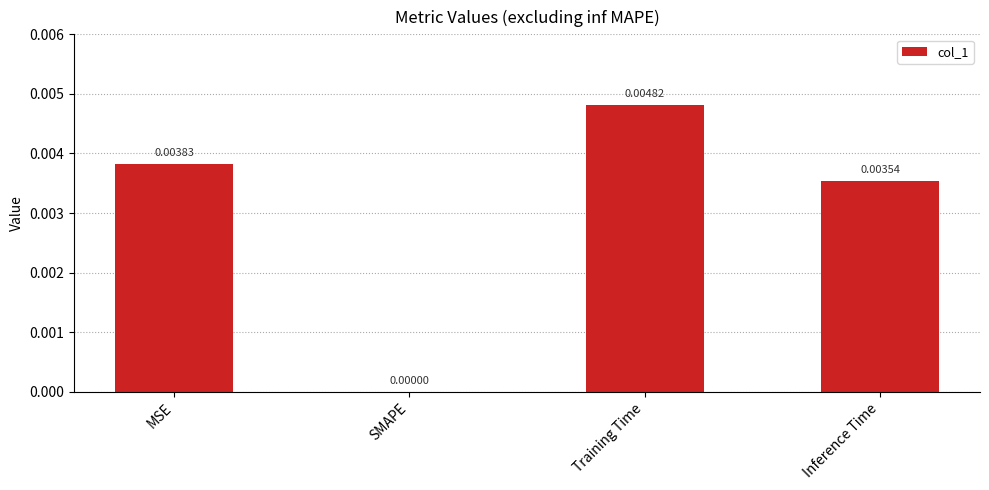

True or false: the data shows 0.0 at MSE.

True